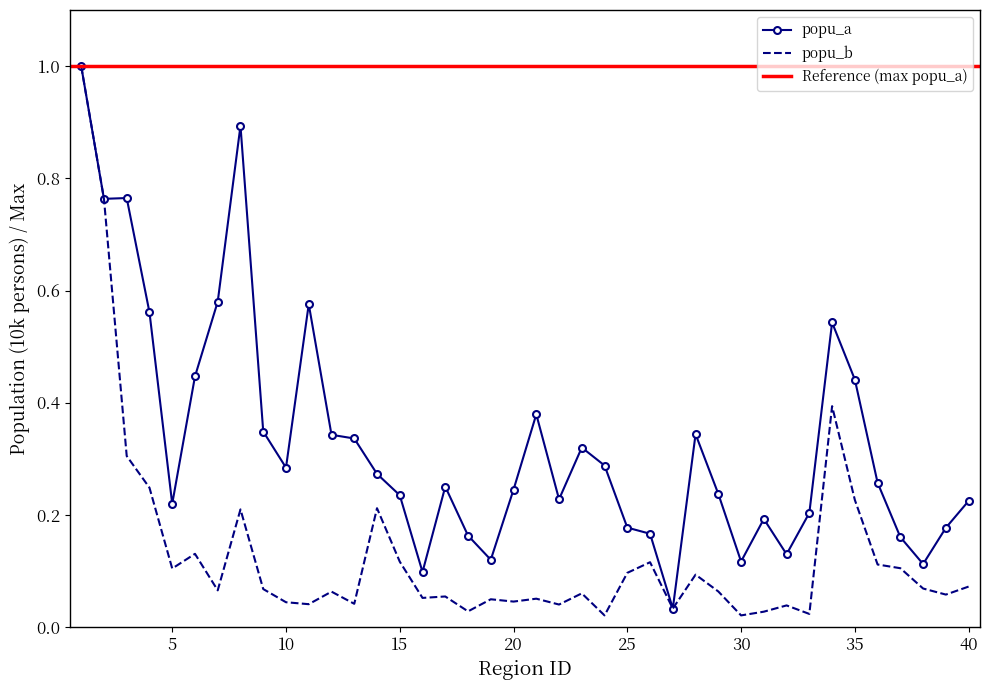

What is the highest value of the popu_b series?

1.0